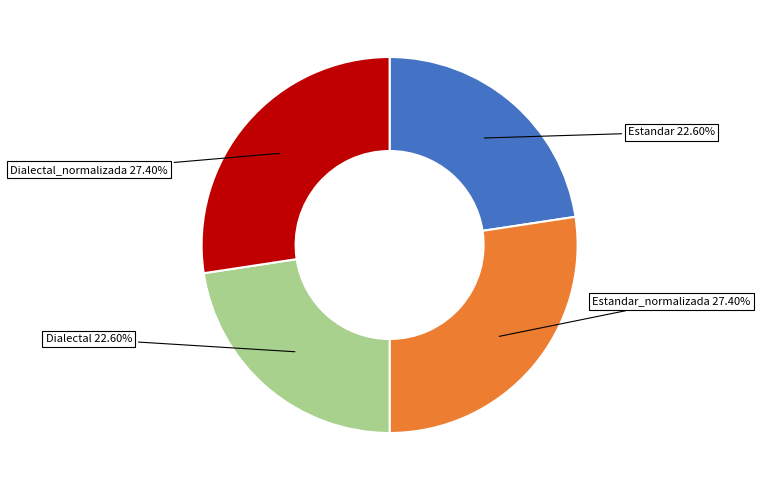

Is there a majority slice in this chart?

No